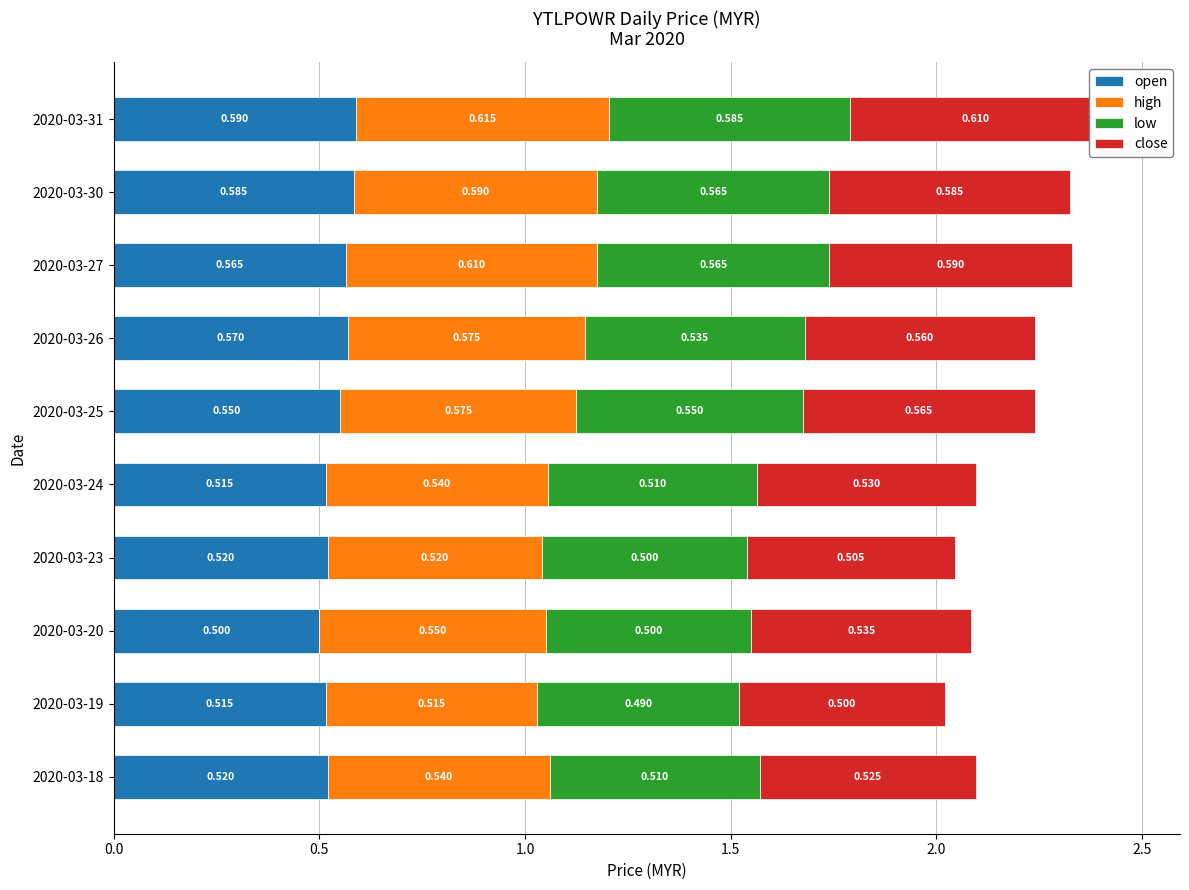

List the series in order of their overall mean, lowest first.

low, open, close, high